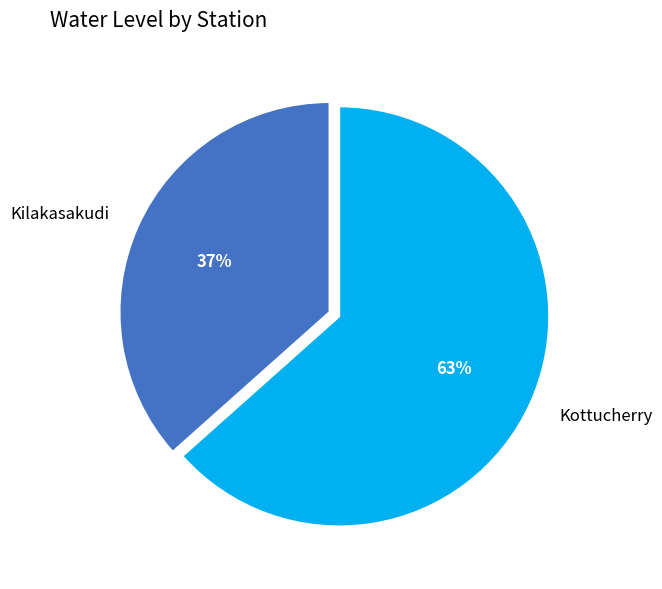

How many segments does this pie chart have?

2